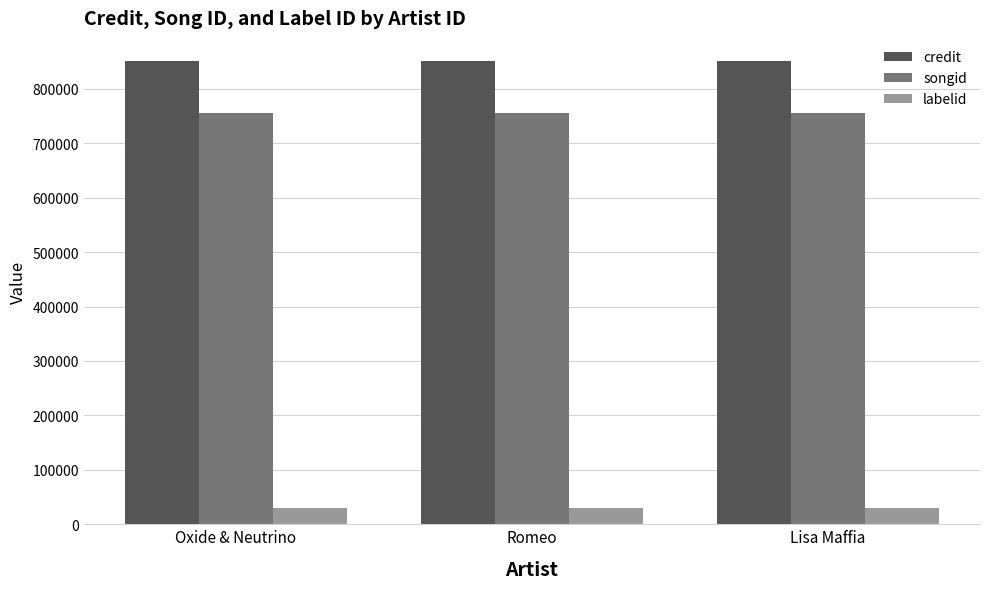

Reading left to right, what are all the values shown in this chart?

credit: Oxide & Neutrino=851101	Romeo=851101	Lisa Maffia=851101
songid: Oxide & Neutrino=755093	Romeo=755093	Lisa Maffia=755093
labelid: Oxide & Neutrino=30571	Romeo=30571	Lisa Maffia=30571